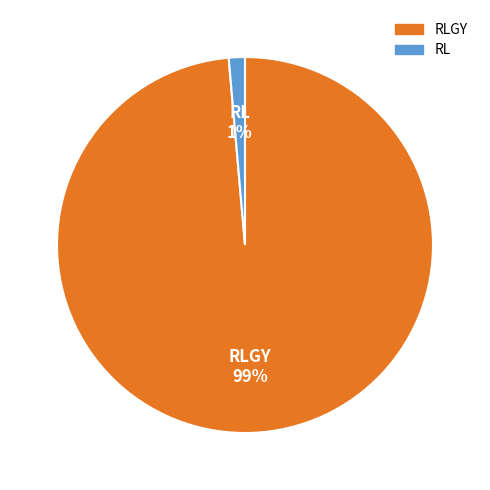

Is it true that RLGY 99% is 99% of the pie?

True